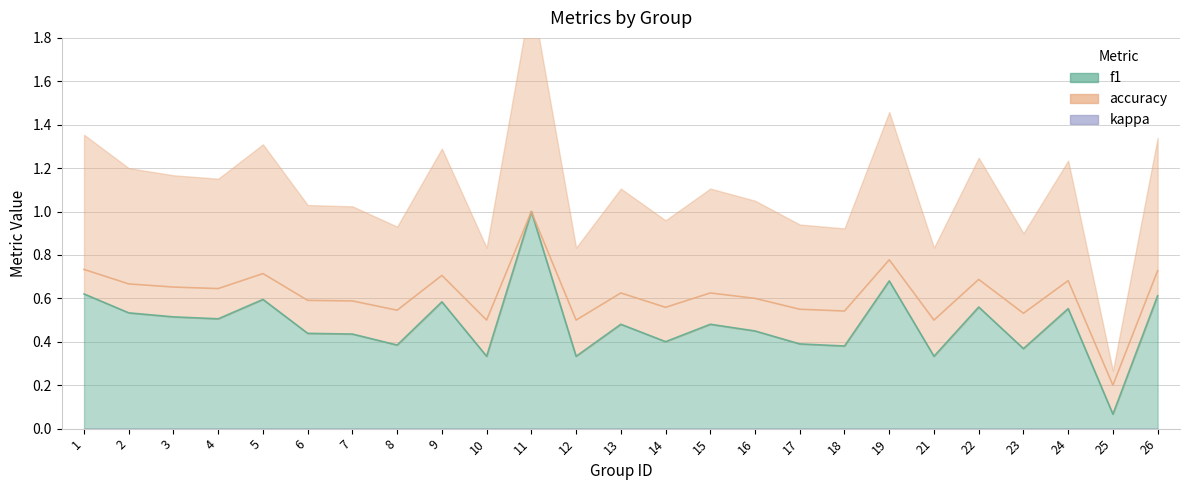

Reading left to right, extract all data points from this chart.

f1: 0.6	0.5	0.5	0.5	0.6	0.4	0.4	0.4	0.6	0.3	1.0	0.3	0.5	0.4	0.5	0.5	0.4	0.4	0.7	0.3	0.6	0.4	0.6	0.1	0.6
accuracy: 0.7	0.7	0.7	0.6	0.7	0.6	0.6	0.5	0.7	0.5	1.0	0.5	0.6	0.6	0.6	0.6	0.6	0.5	0.8	0.5	0.7	0.5	0.7	0.2	0.7